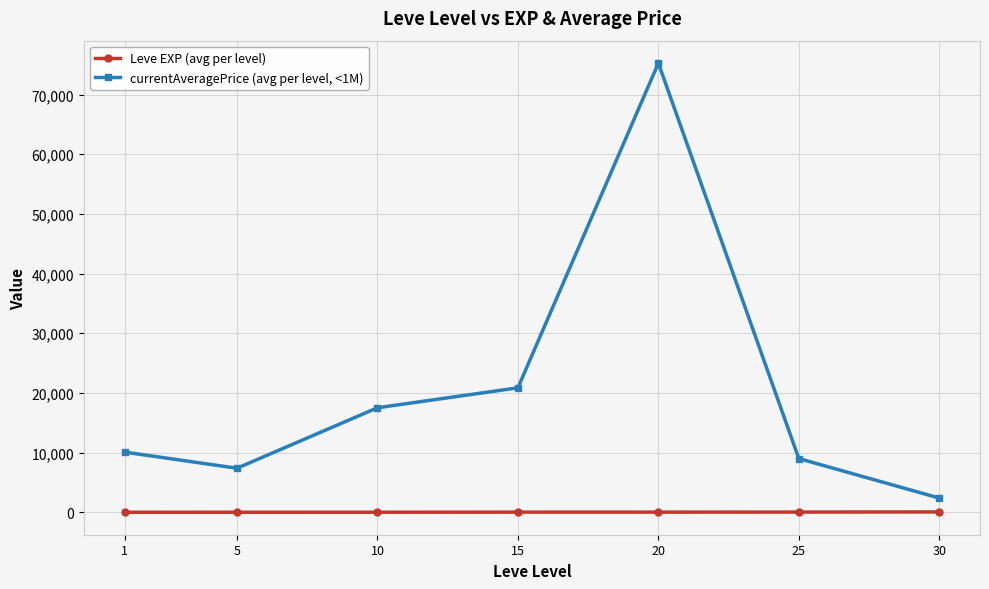

At which category is the sum across all series the highest?

20